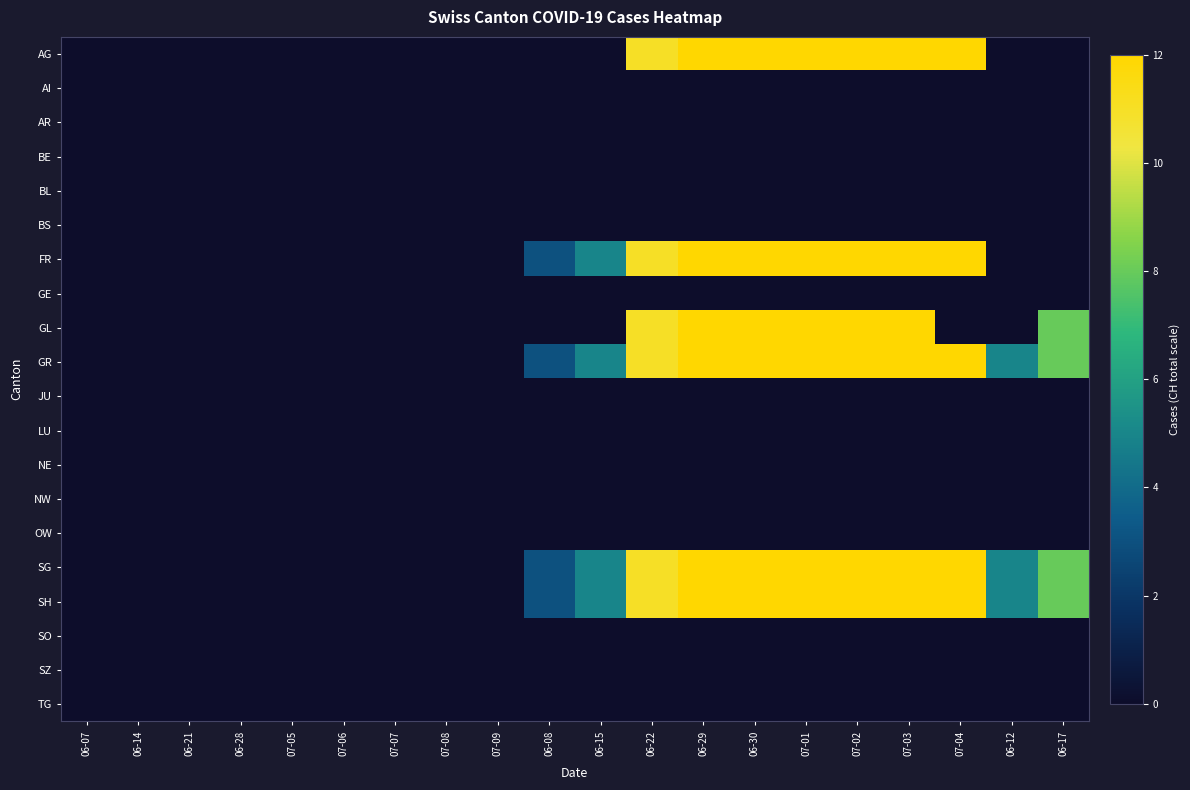

How many series are shown in this chart?

20